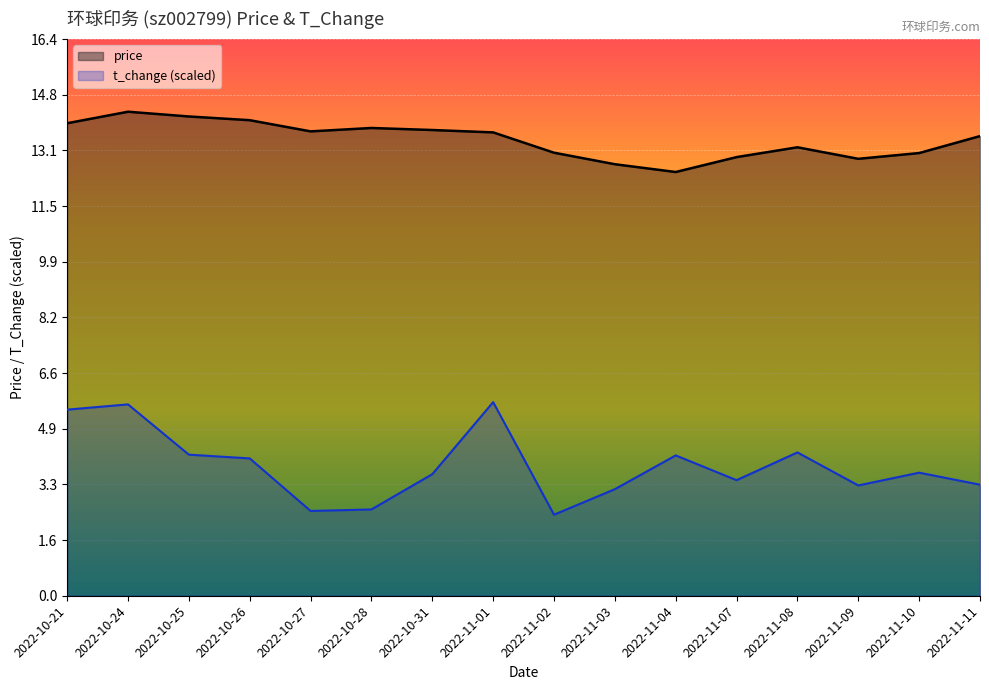

Reading left to right, extract all data points from this chart.

price: 13.9	14.3	14.2	14.0	13.7	13.8	13.8	13.7	13.1	12.7	12.5	12.9	13.2	12.9	13.1	13.6
t_change: 5.5	5.6	4.2	4.1	2.5	2.5	3.6	5.7	2.4	3.1	4.1	3.4	4.2	3.3	3.6	3.3